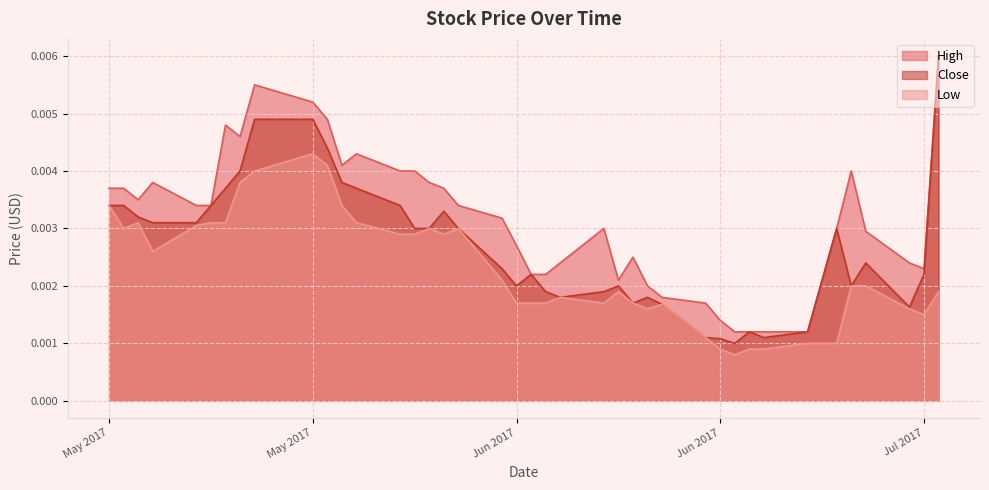

What are all the series names shown in the legend?

High, Close, Low